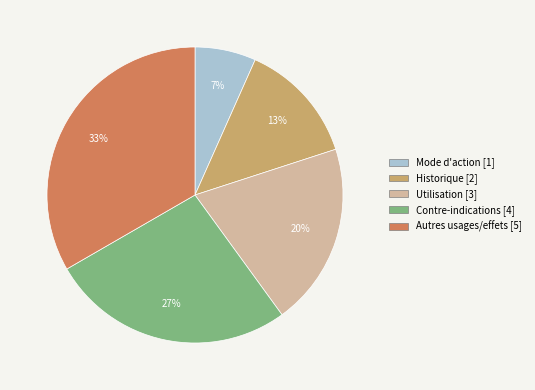

Is the sum of Historique and Contre-indications greater than half?

No